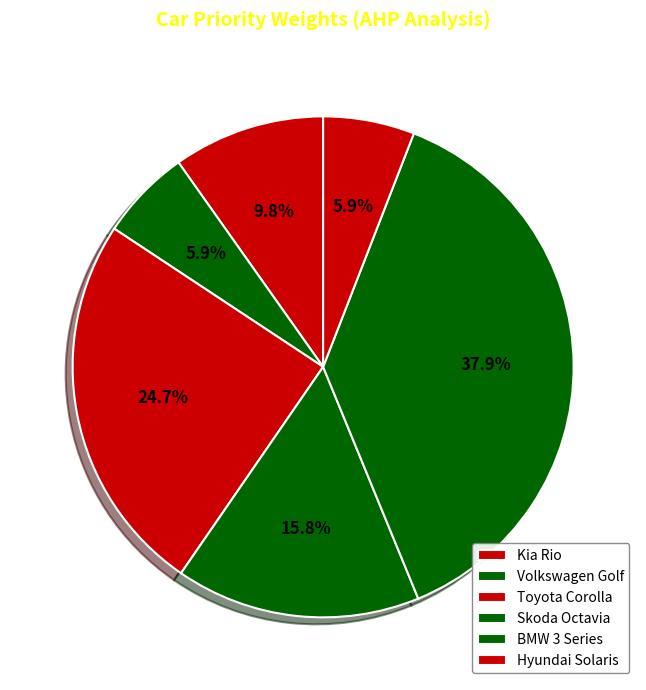

Is the sum of Toyota Corolla and Volkswagen Golf greater than half?

No